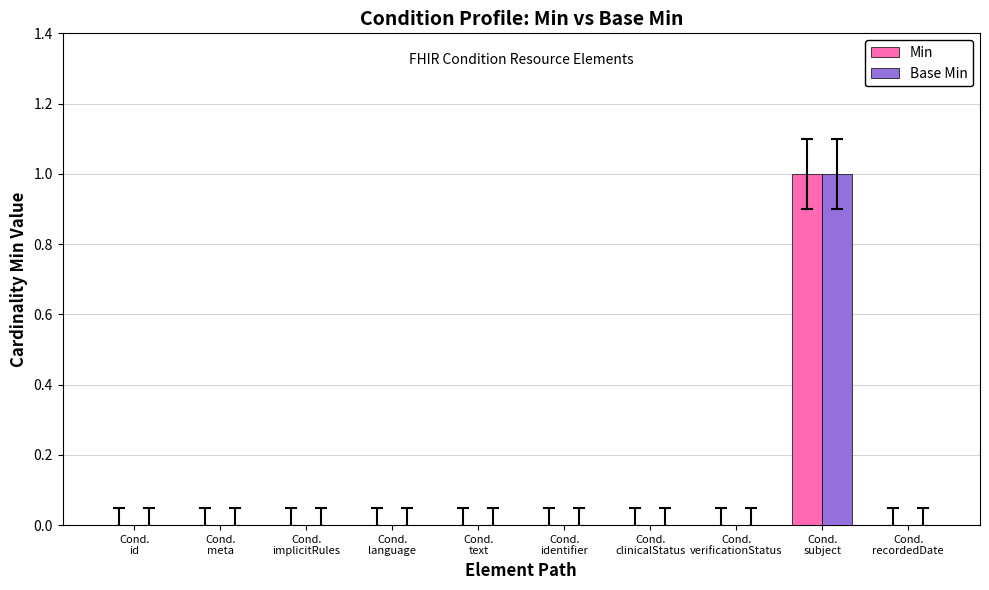

At which category is the sum across all series the highest?

Cond.
subject